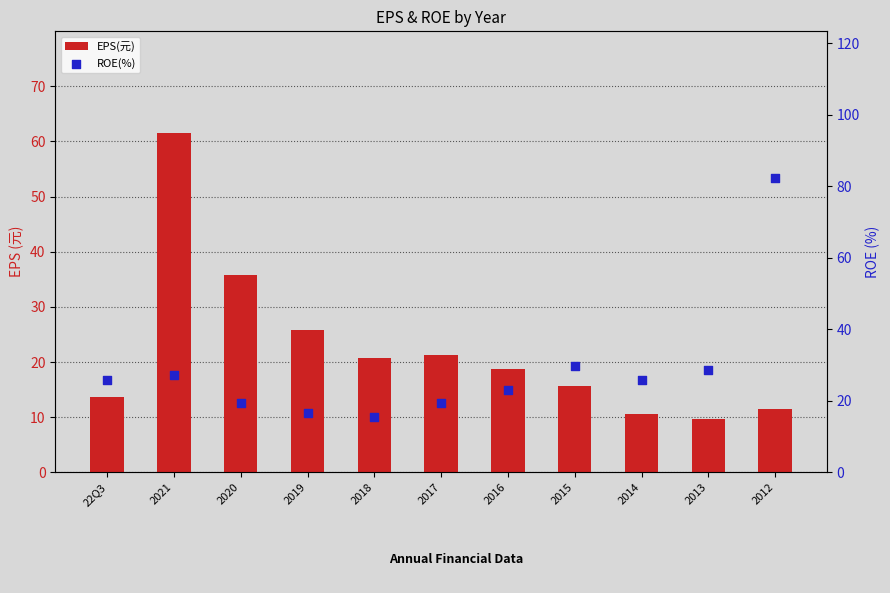

What are all the series names shown in the legend?

EPS(元), ROE(%)